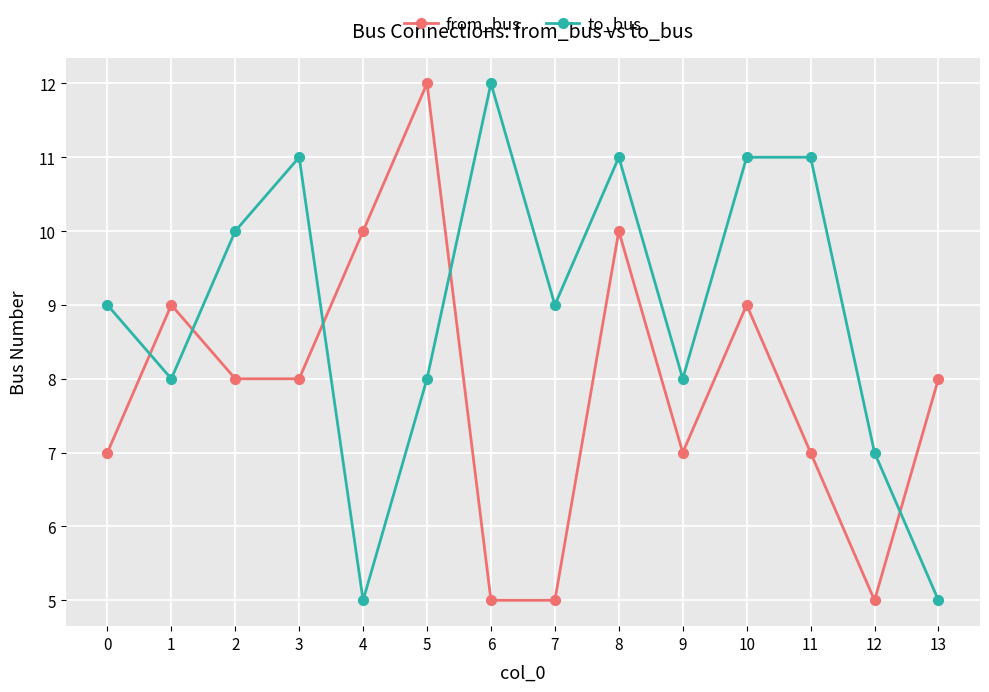

How many to_bus values are between 8 and 11?

10